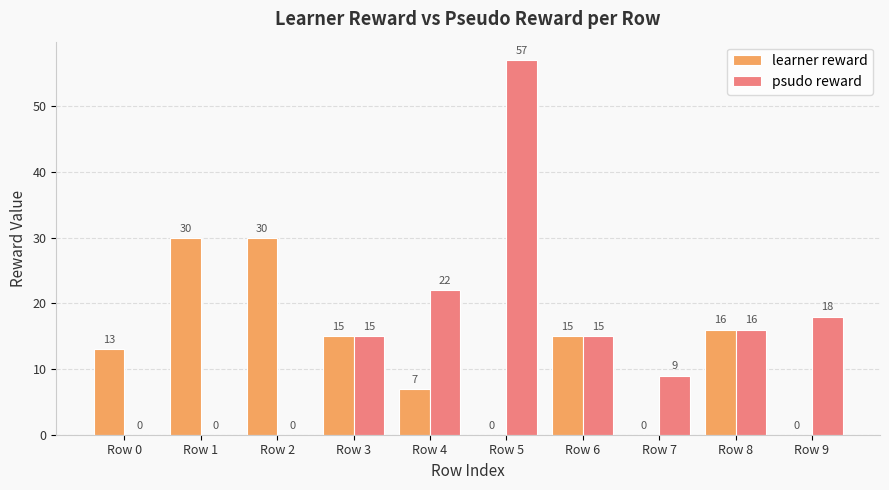

What value does the learner reward series have at Row 6, to the nearest 5?

15